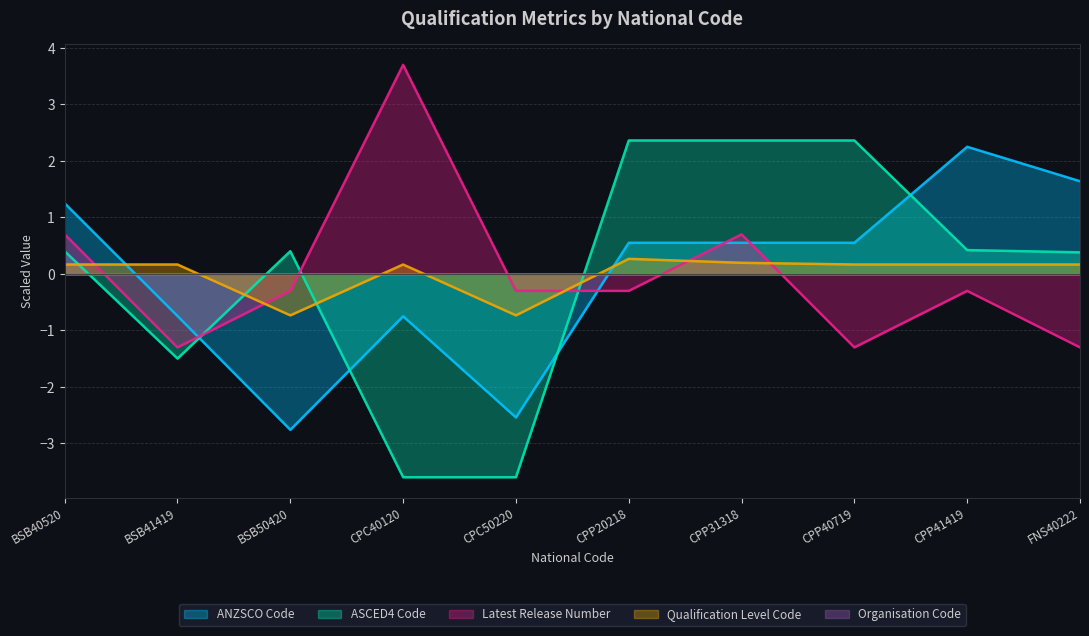

Is it true that ASCED4 Code equals -1.5 at BSB41419?

True